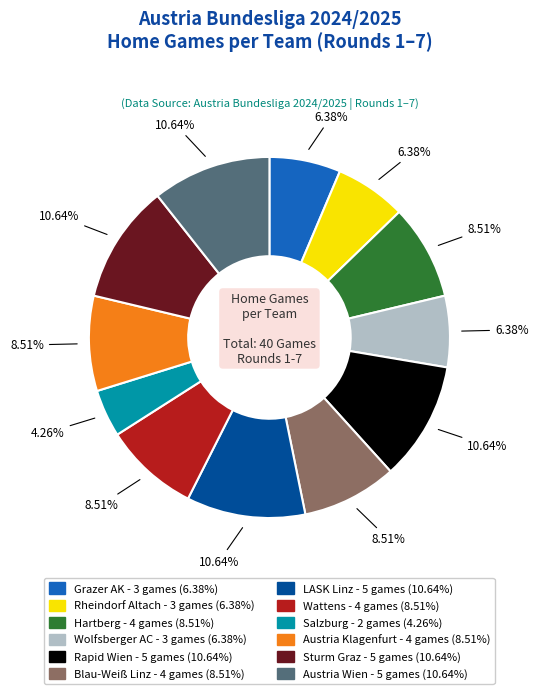

How much of the chart is everything except Rapid Wien?

89.4%